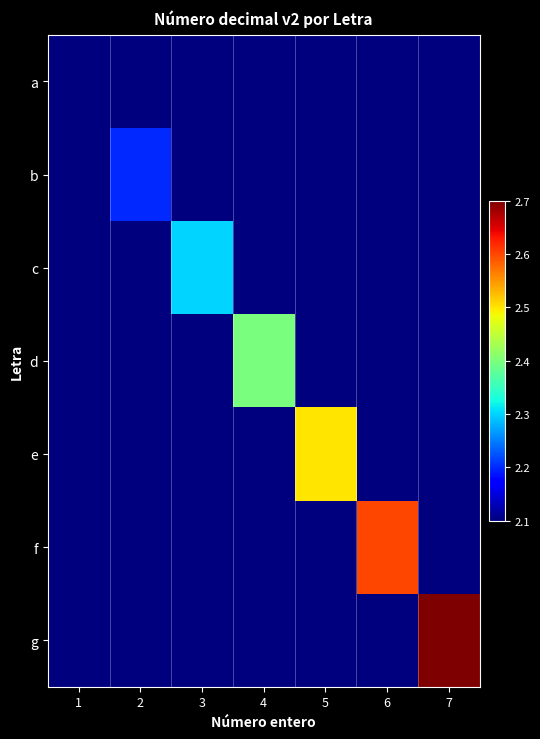

What is the total value across all series at 5?

15.1